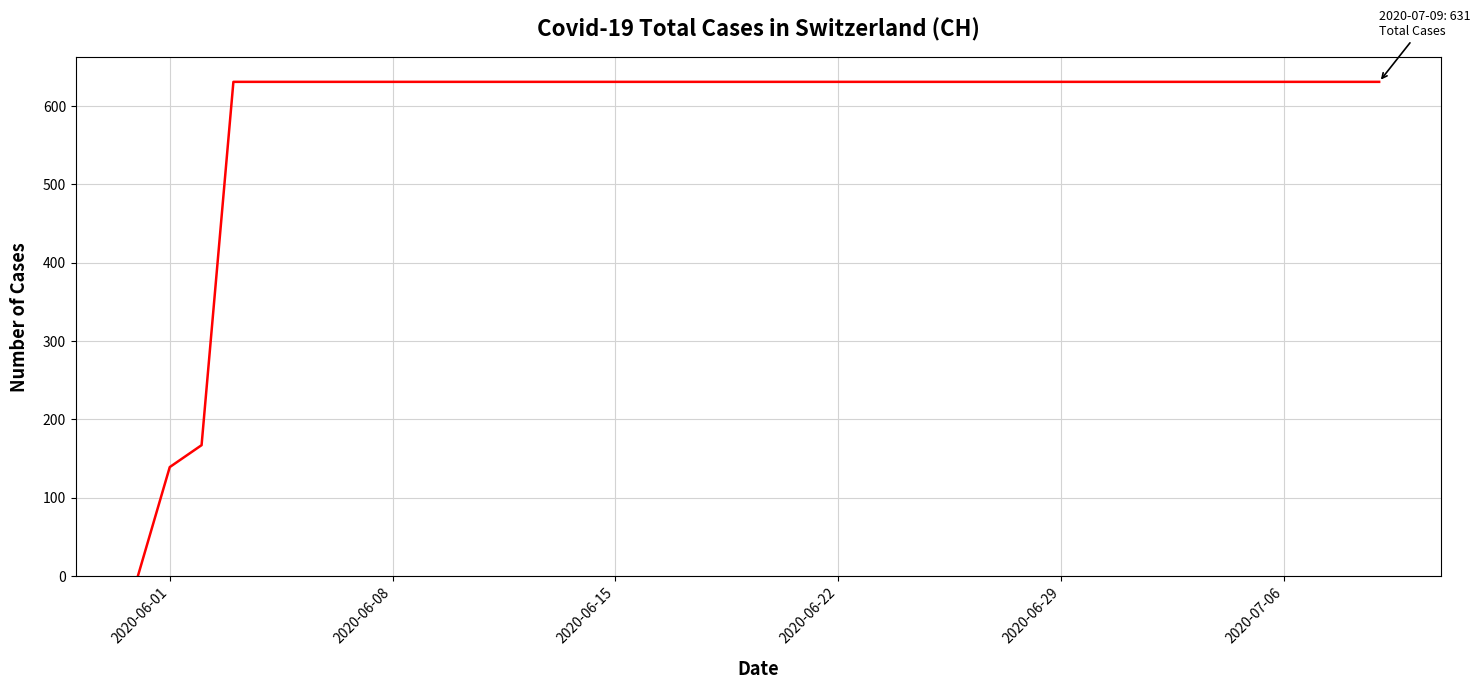

What is the greatest value displayed?

631